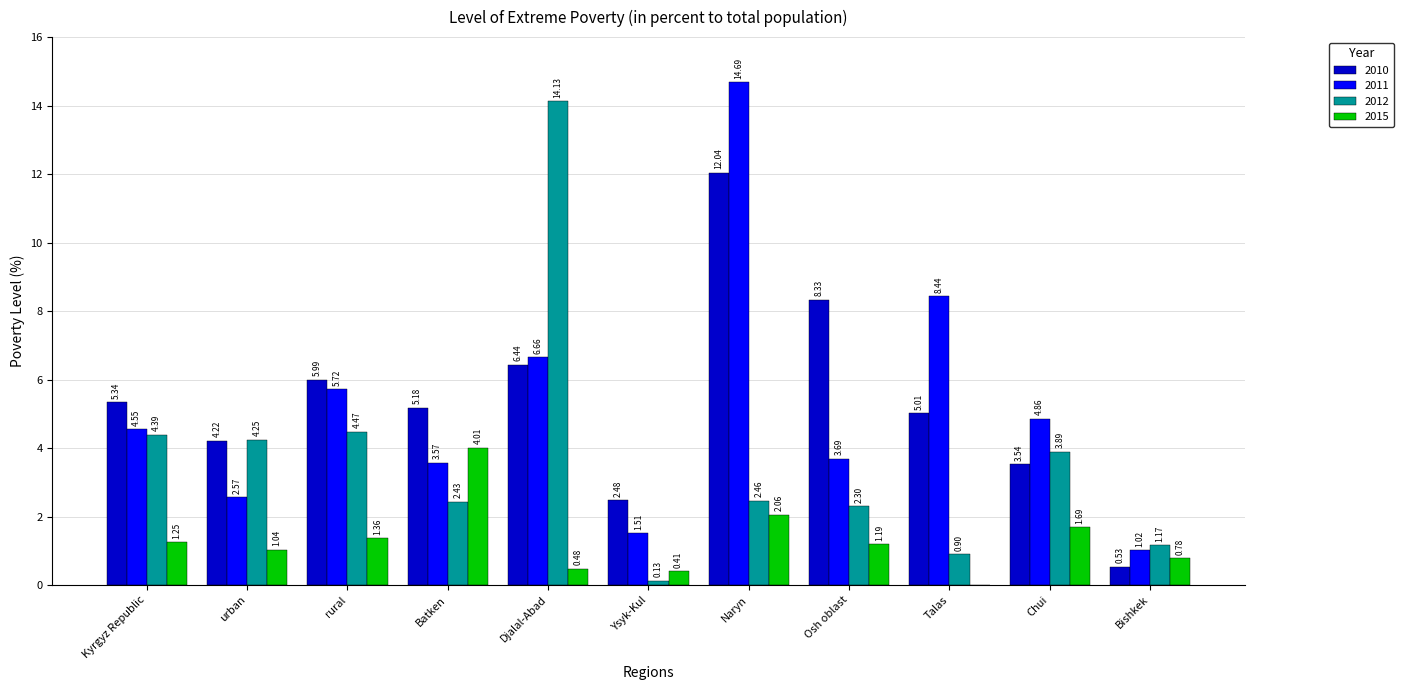

Where does the 2011 series first go above 4?

Kyrgyz Republic